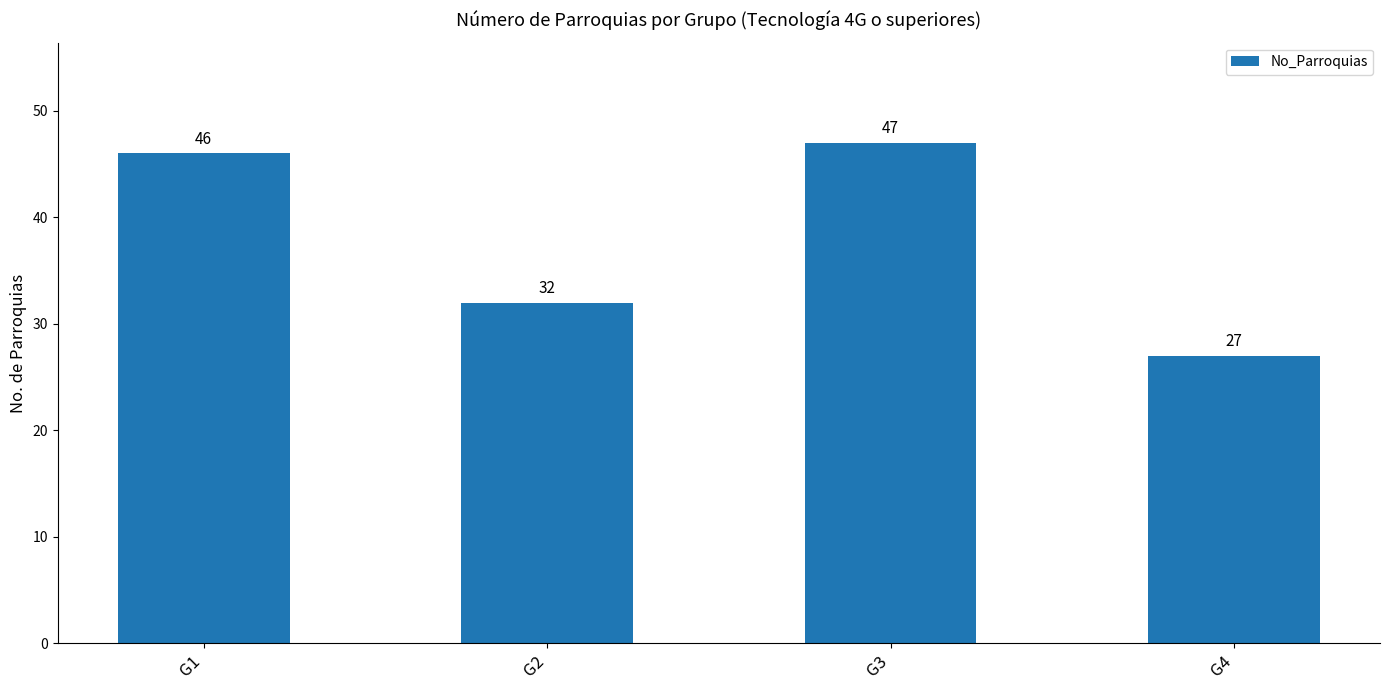

What value does the data have at G3, to the nearest 10?

50